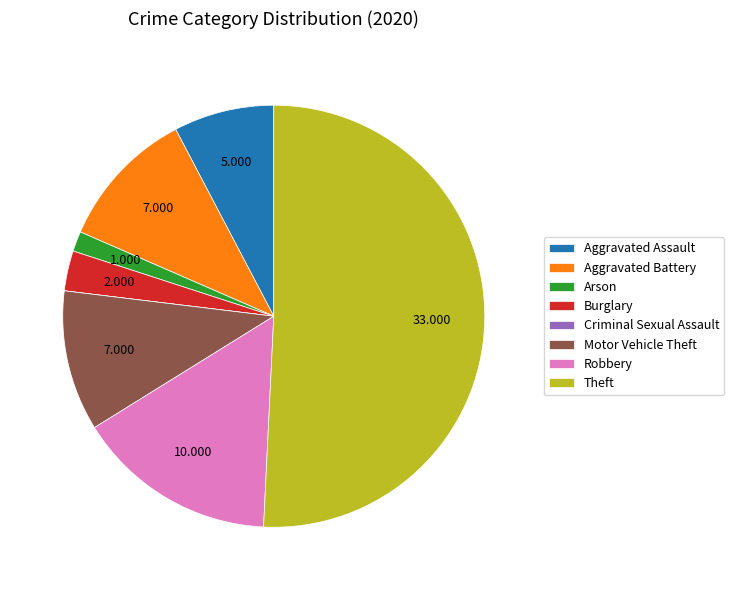

Is the sum of Burglary and Aggravated Battery greater than half?

No